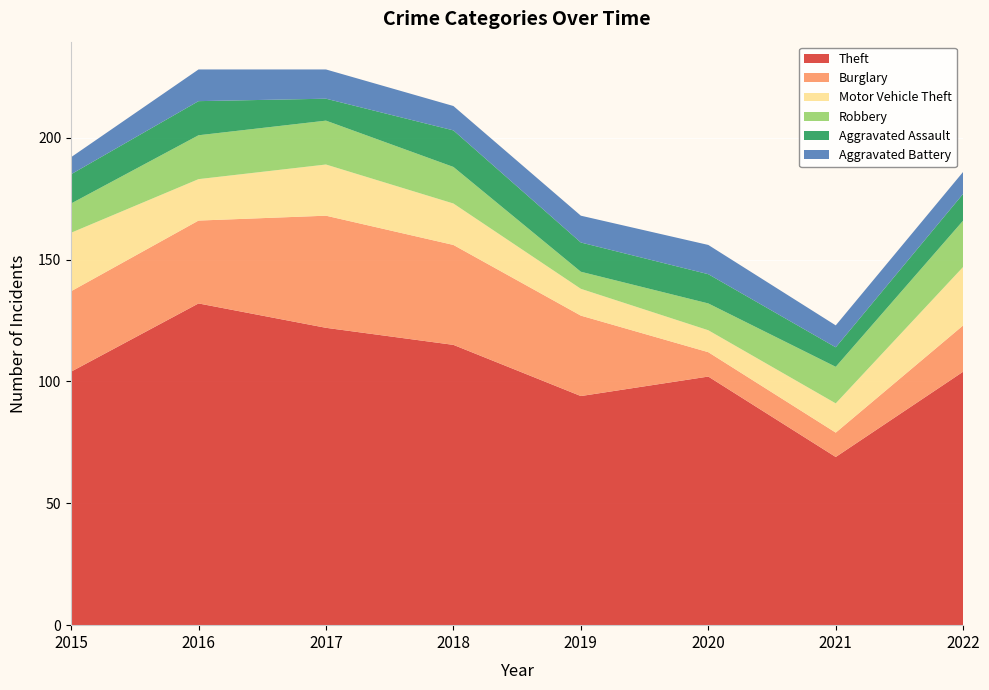

Reading left to right, extract all data points from this chart.

Theft: 2015=104	2016=132	2017=122	2018=115	2019=94	2020=102	2021=69	2022=104
Burglary: 2015=33	2016=34	2017=46	2018=41	2019=33	2020=10	2021=10	2022=19
Motor Vehicle Theft: 2015=24	2016=17	2017=21	2018=17	2019=11	2020=9	2021=12	2022=24
Robbery: 2015=12	2016=18	2017=18	2018=15	2019=7	2020=11	2021=15	2022=19
Aggravated Assault: 2015=12	2016=14	2017=9	2018=15	2019=12	2020=12	2021=8	2022=11
Aggravated Battery: 2015=7	2016=13	2017=12	2018=10	2019=11	2020=12	2021=9	2022=9